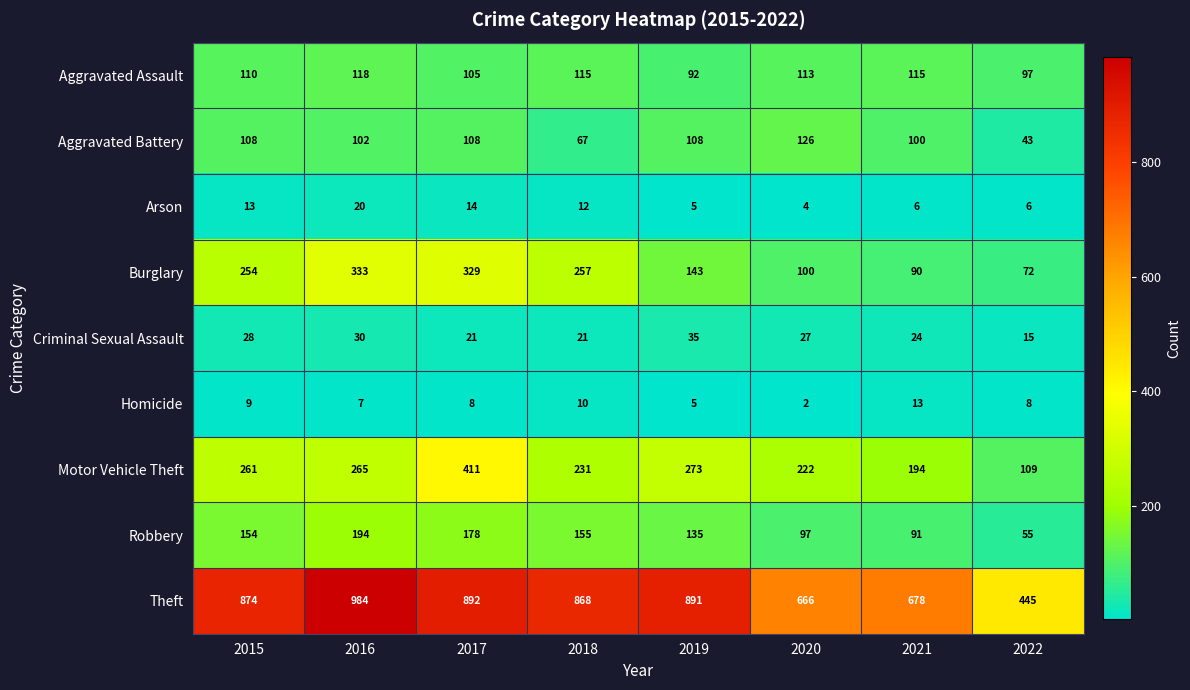

Which category has the highest value in the Theft series?

2016